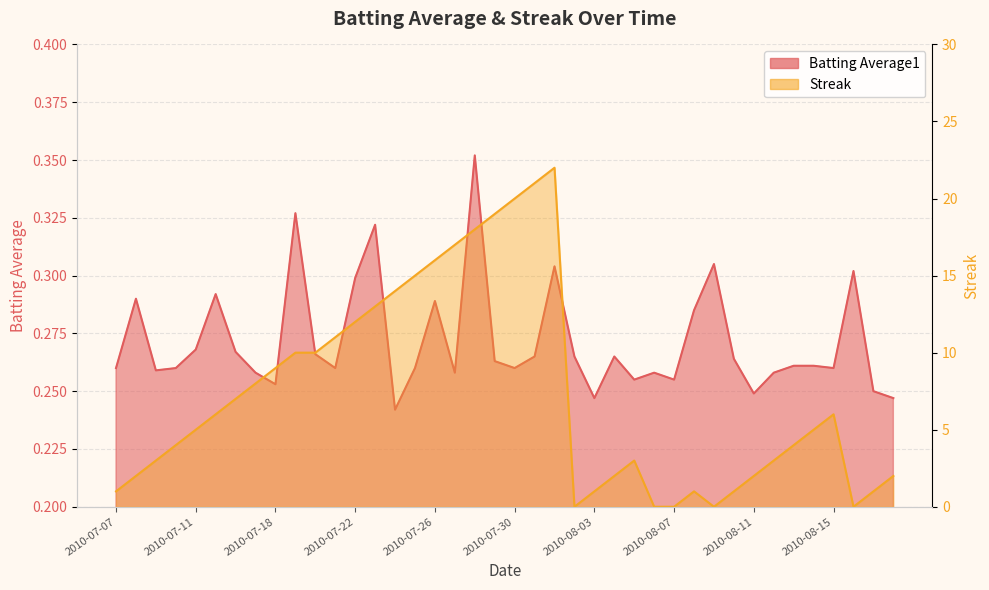

What is the sum of all Streak values?

294.0